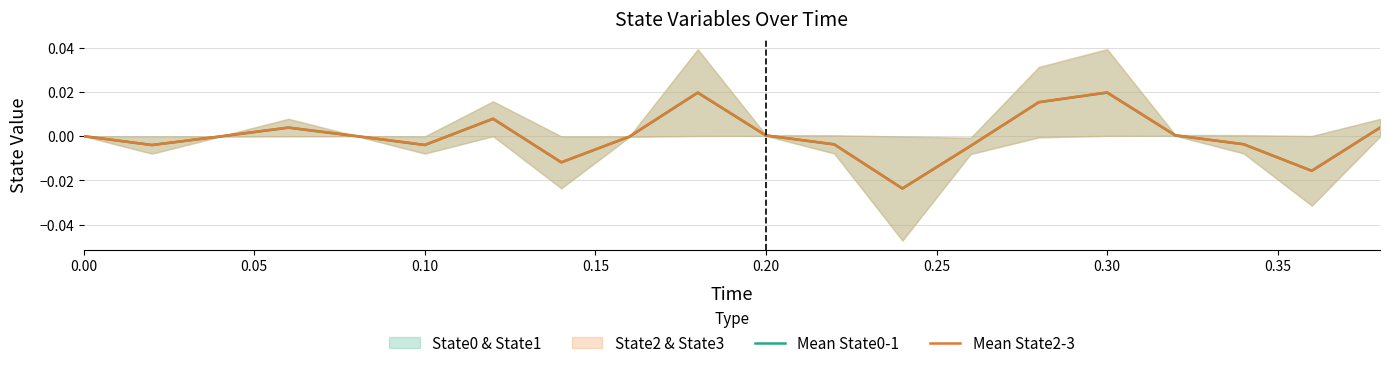

True or false: Mean State2-3 and Mean State0-1 intersect in this chart.

True